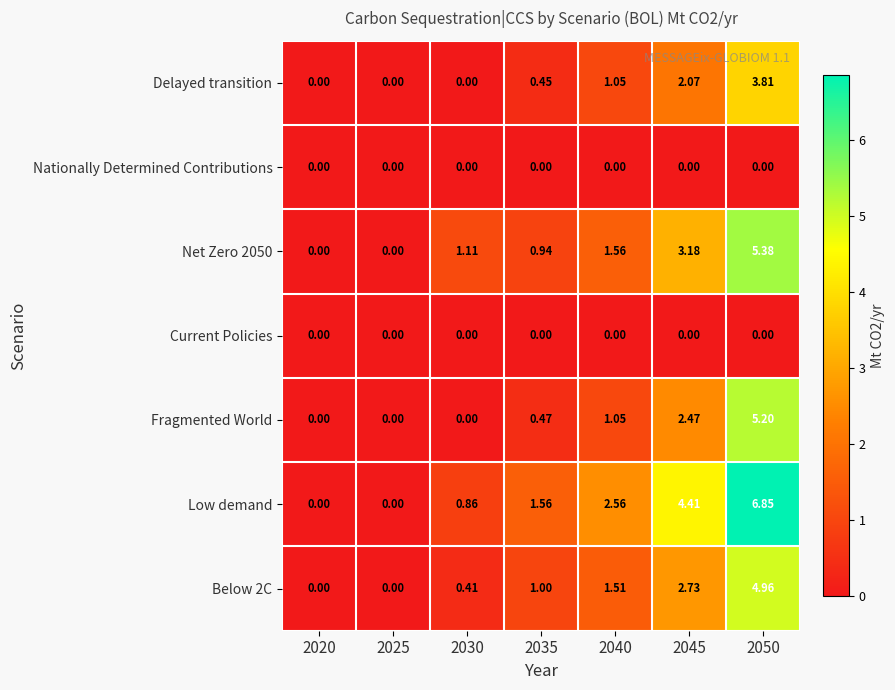

Which series has the largest range (max minus min)?

Low demand